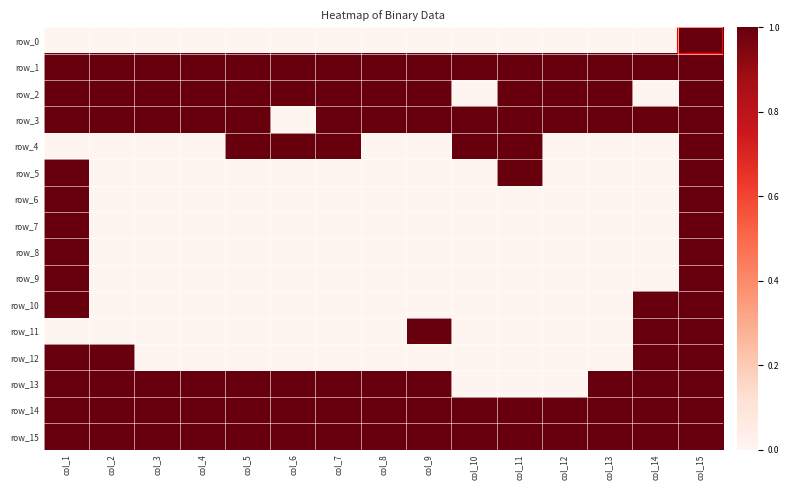

What is the average value of the row_13 series?

1